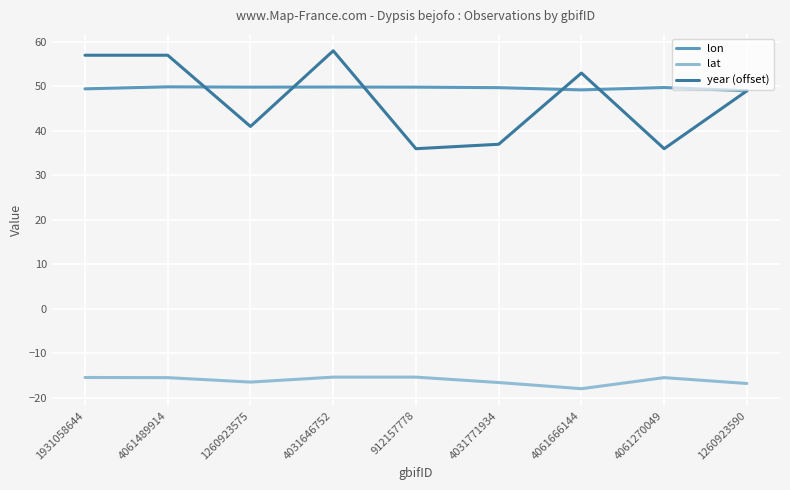

What position from the left is 4061666144?

7